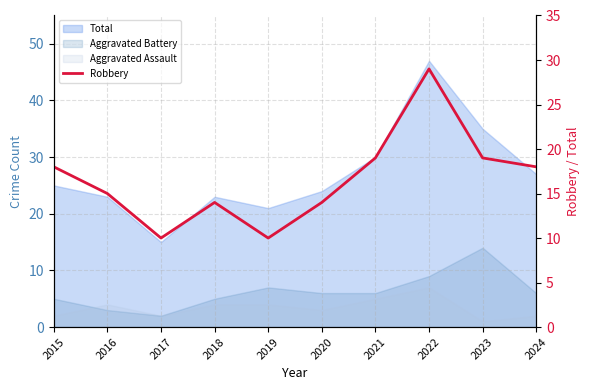

What is the change in value from 2015 to 2023?

+1